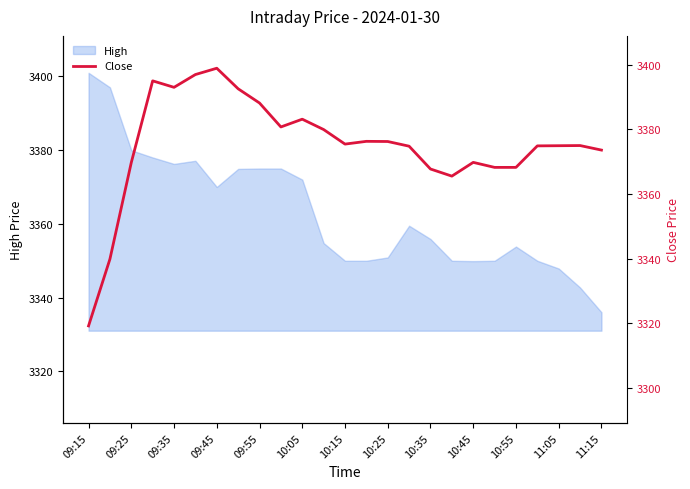

Reading left to right, transcribe all the data shown in this chart.

3319.2	3339.9	3369.8	3395.0	3393.0	3396.9	3398.9	3392.6	3388.2	3380.8	3383.2	3379.9	3375.4	3376.3	3376.2	3374.8	3367.8	3365.6	3369.8	3368.2	3368.2	3374.9	3374.9	3375.0	3373.6